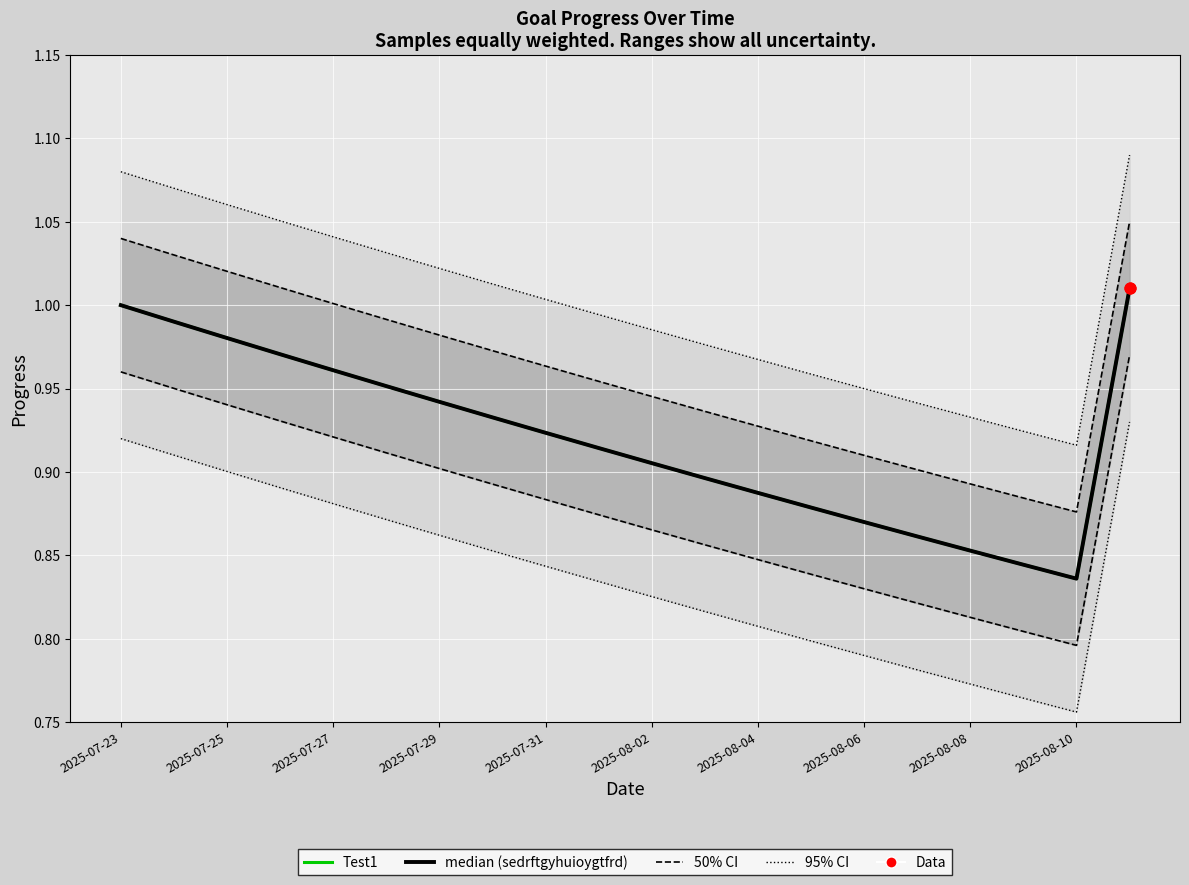

Which series has the largest total across all categories?

Test1